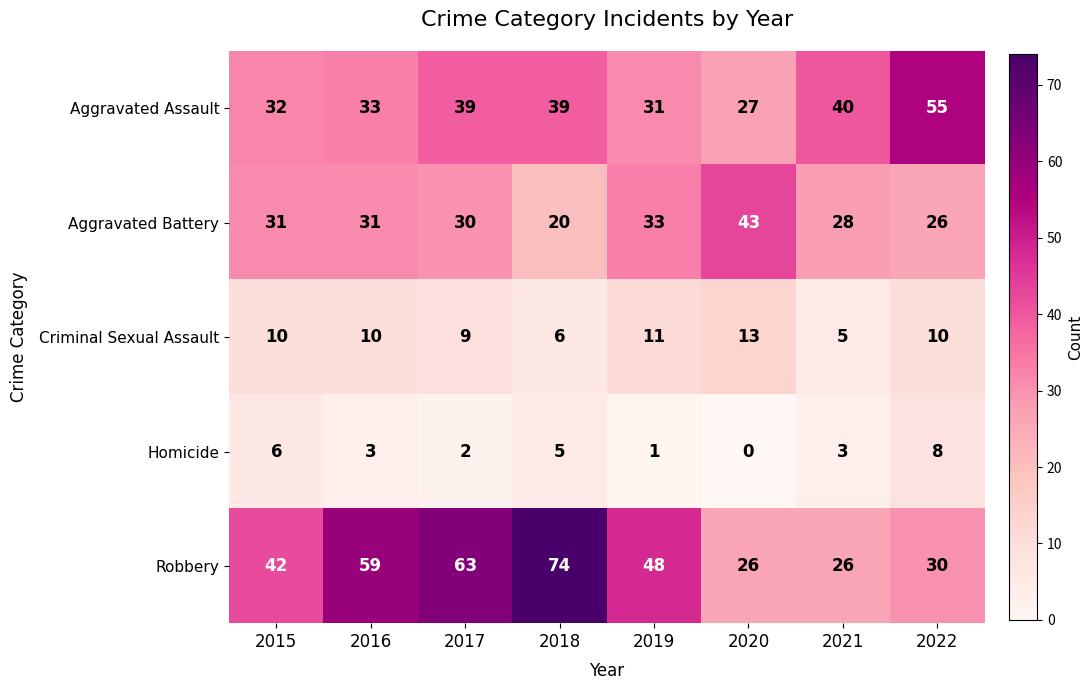

Which series has the largest range (max minus min)?

Robbery